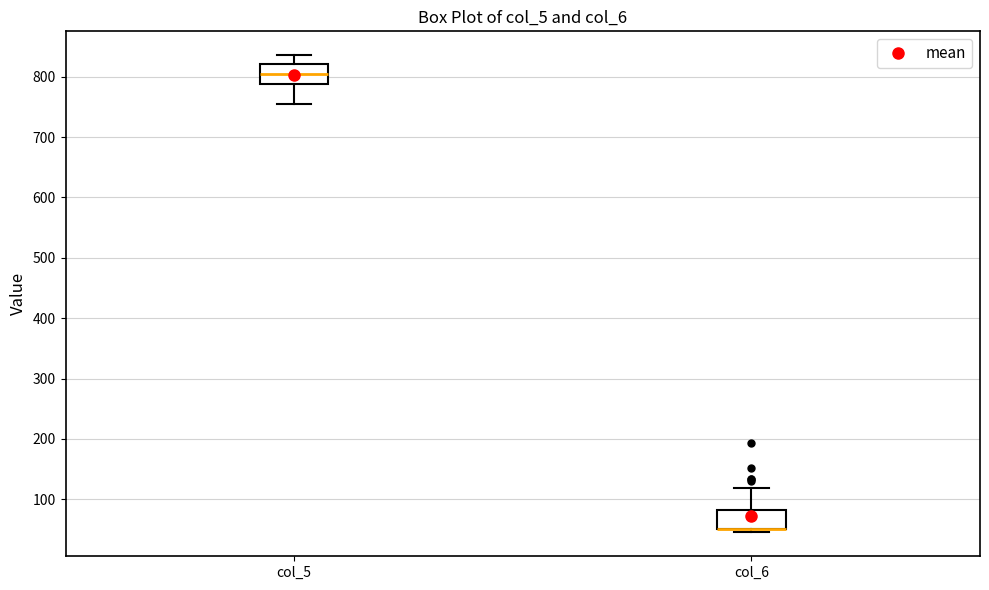

Reading left to right, transcribe this box plot: for each box, give where its median line is, the range the box spans, and where its two whiskers end, as read against the y-axis. The values are not printed on the chart, so give them approximately, as read against the axis.

col_5: median 800, box 790 to 820, whiskers 760 to 840
col_6: median 50 (drawn on the box's lower edge), box 50 to 80, whiskers 50 (just below the box's lower edge) to 120